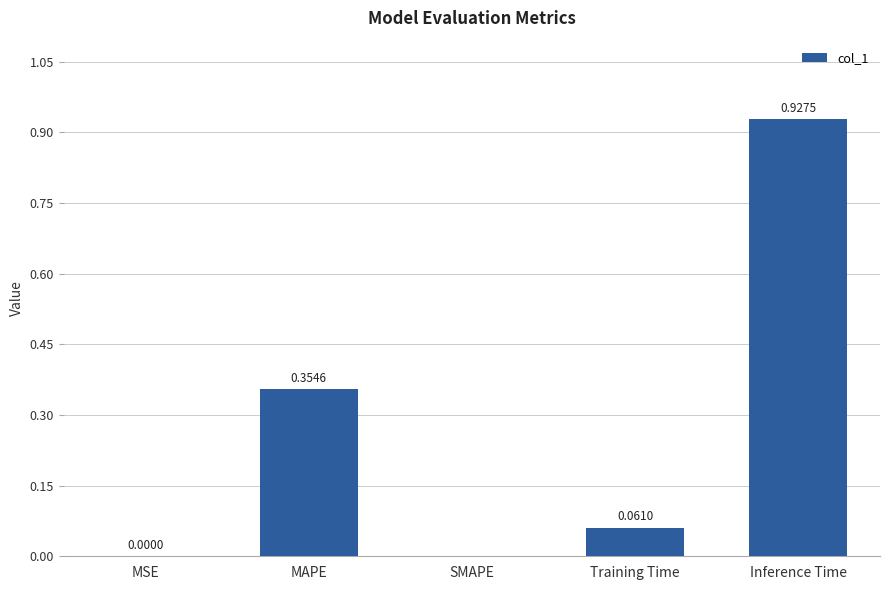

What is the change in value from MAPE to SMAPE?

-0.4